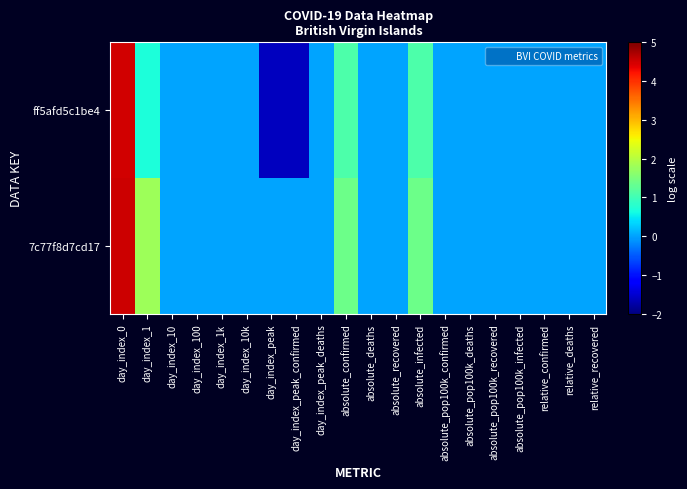

Which series changed the most between day_index_10k and absolute_confirmed?

7c77f8d7cd17